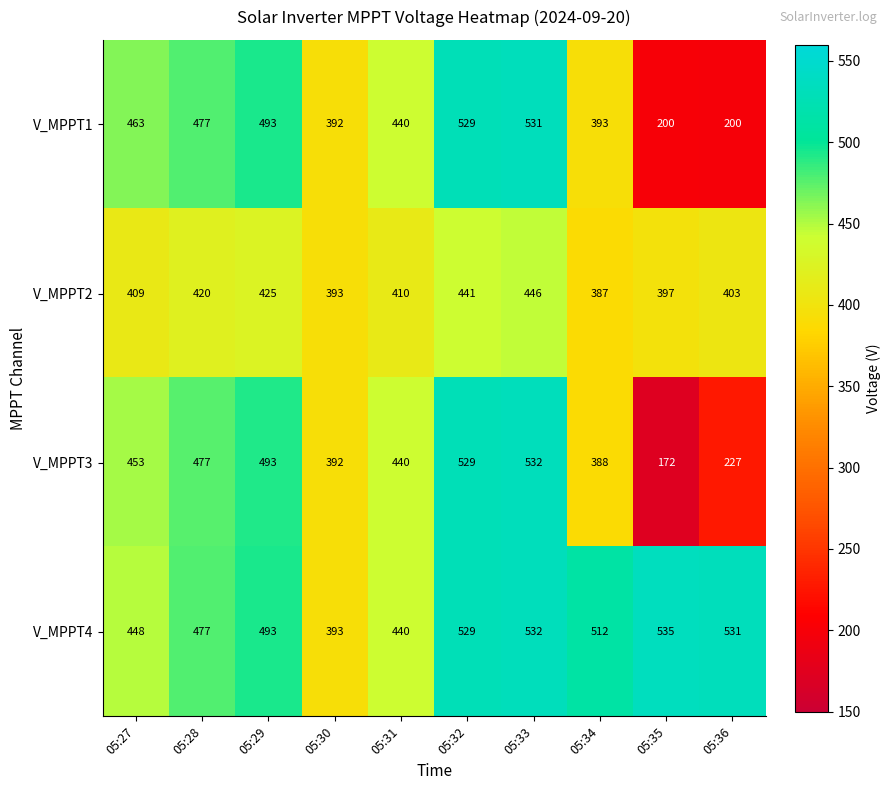

At which category is the sum across all series the highest?

05:33